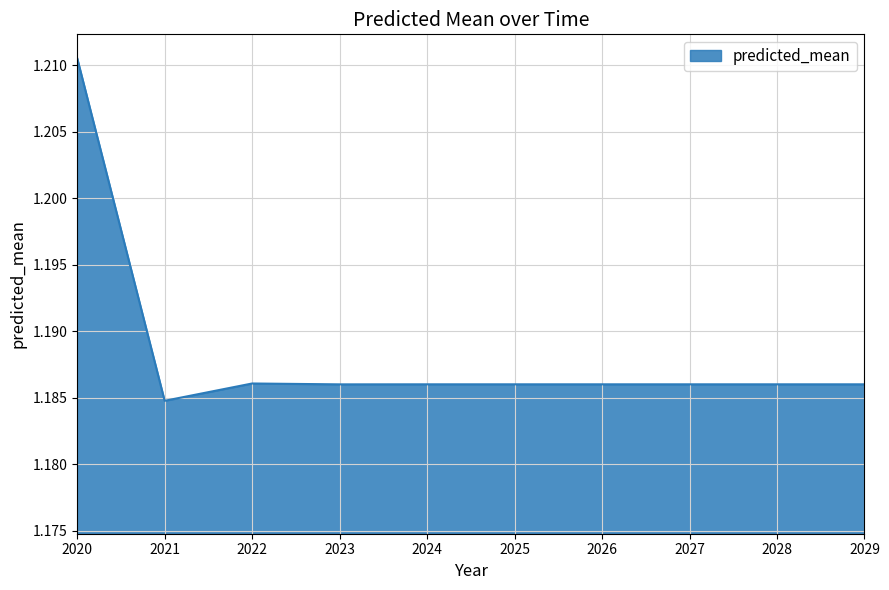

Which category has the lowest value across all series?

2021